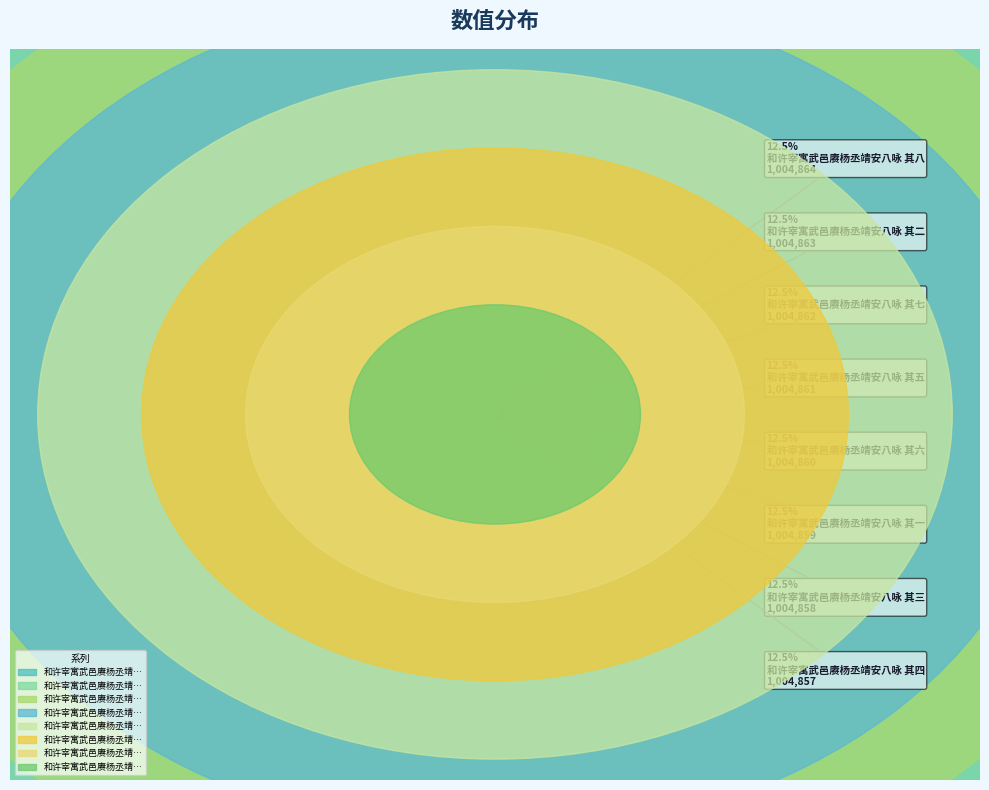

What percentage do 和许宰寓武邑赓杨丞靖安八咏 其一 and 和许宰寓武邑赓杨丞靖安八咏 其三 together represent?

25.0%